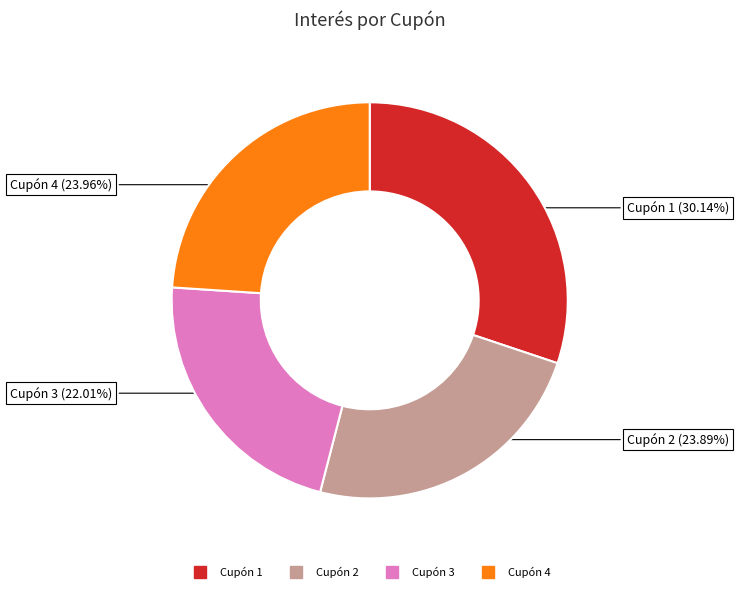

Does any single category account for the majority?

No